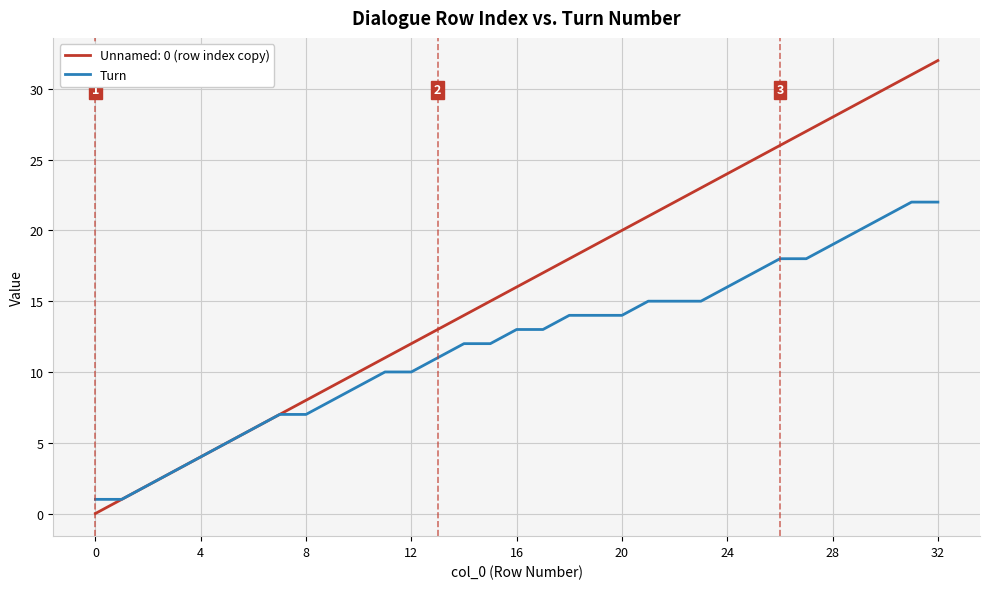

What is the greatest value displayed?

32